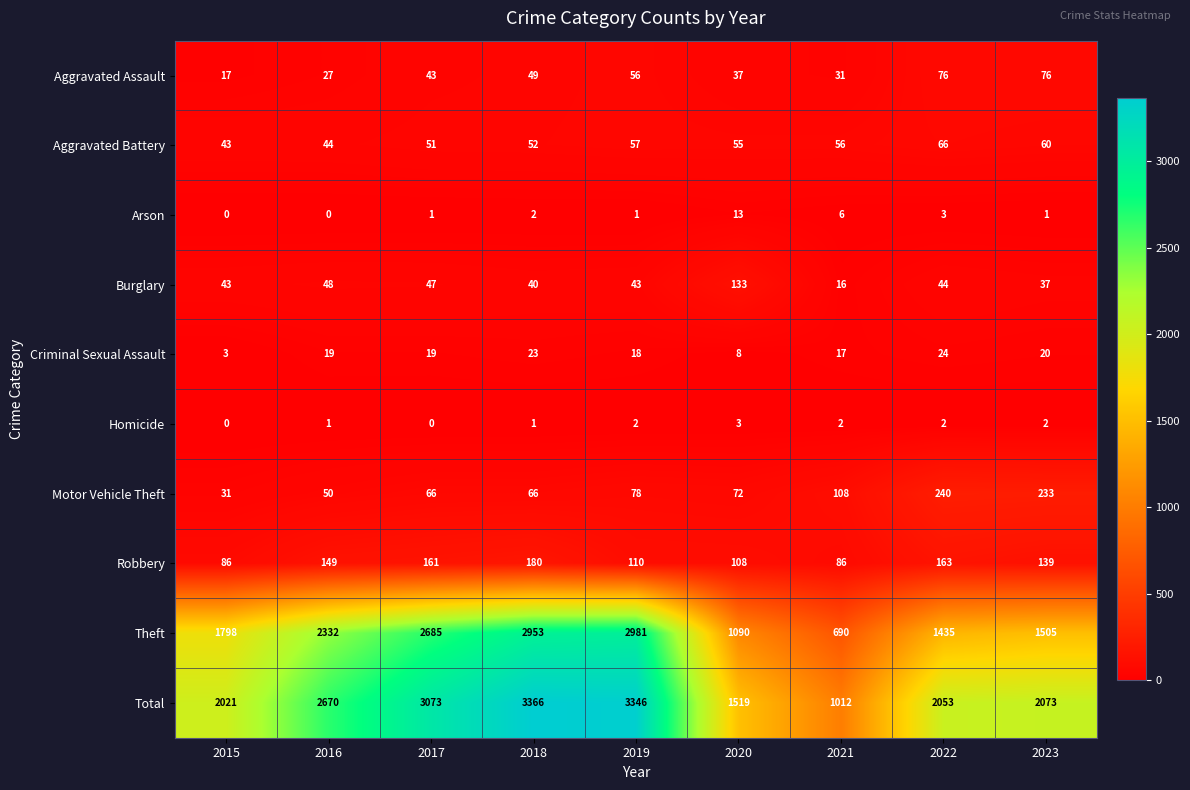

True or false: Motor Vehicle Theft has a value of 108 at 2021.

True